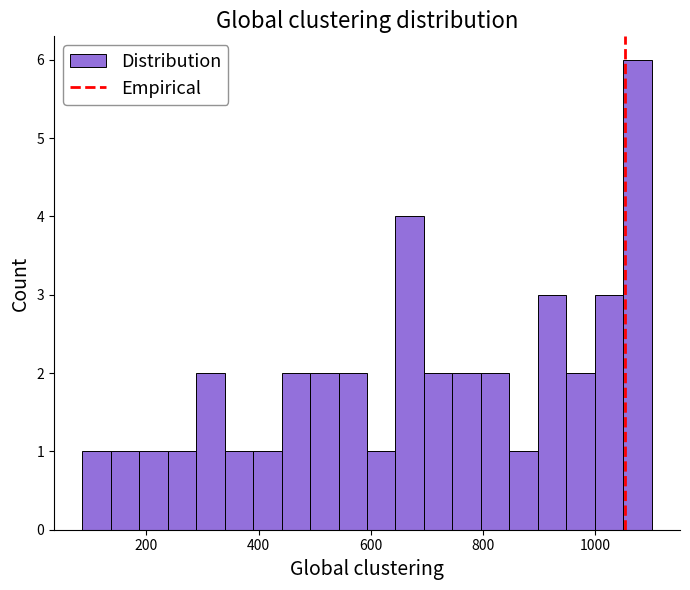

Around what value on the x-axis is the tallest bar? Give the approximate position of its centre, as read against the axis.

1080